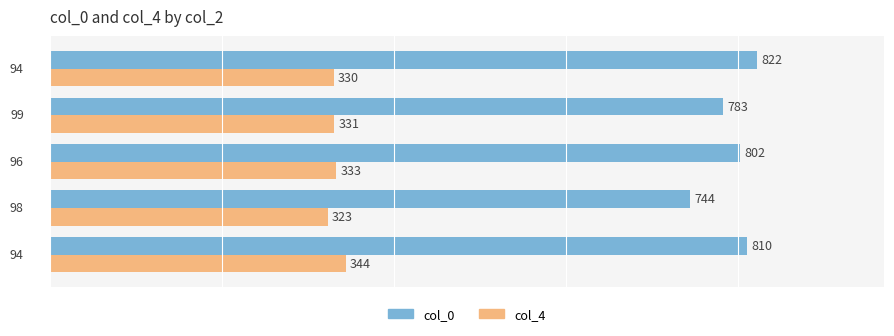

What is the sum of all col_0 values?

3961